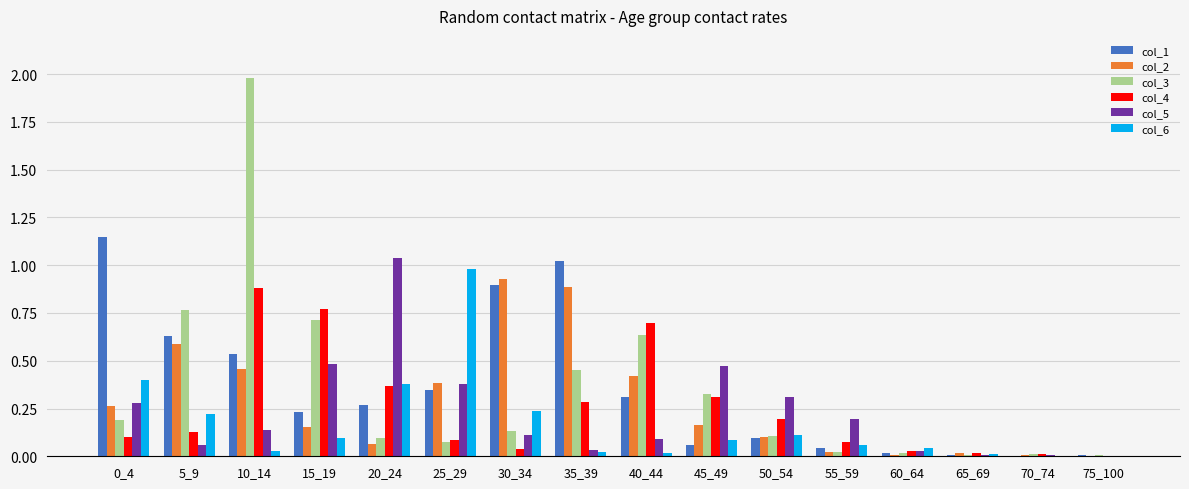

Is the value of col_3 at 0_4 greater than the value of col_6 at 30_34?

No